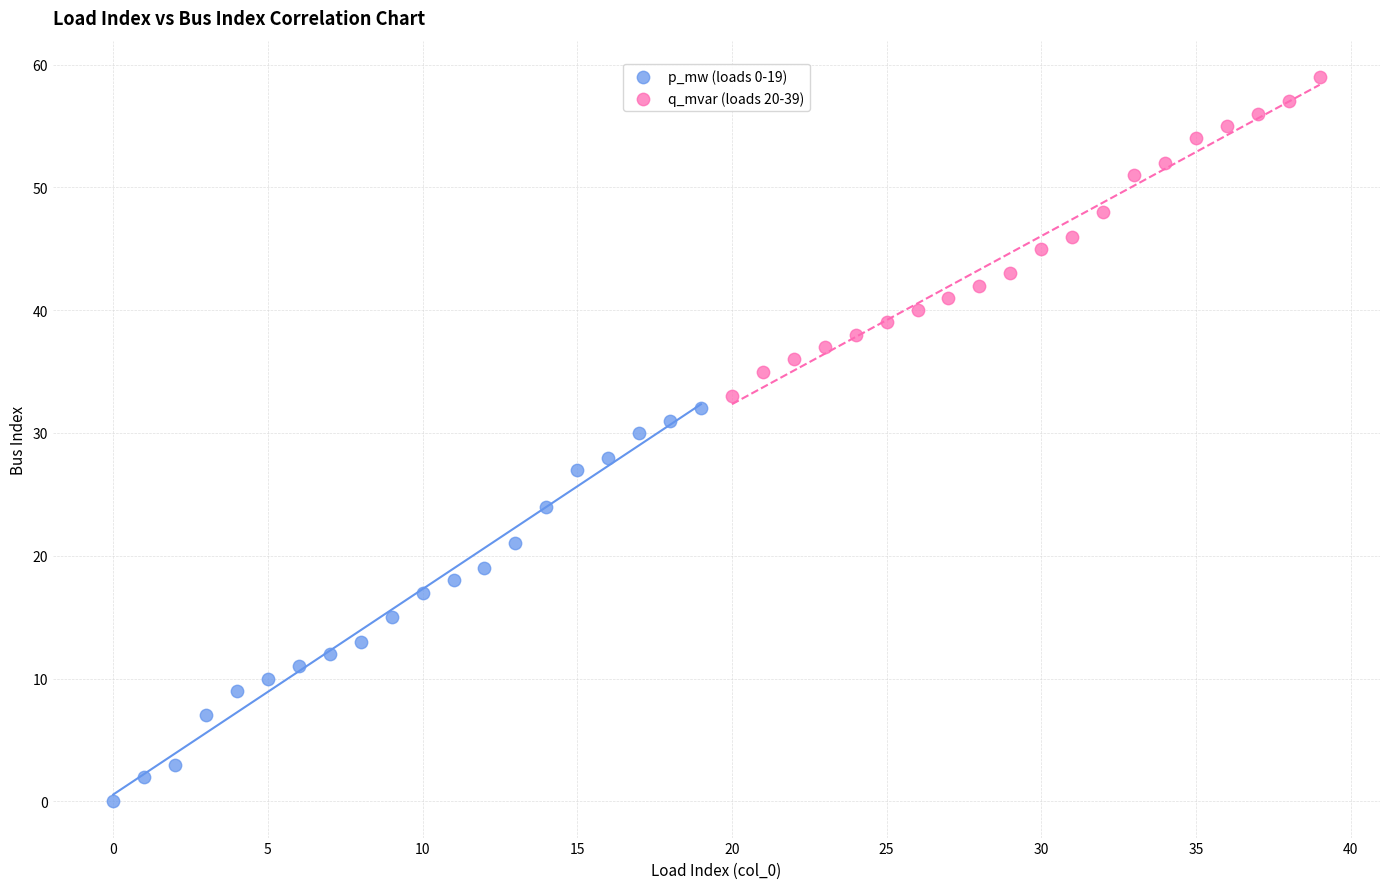

Which series contains the highest Y value?

q_mvar (loads 20-39)